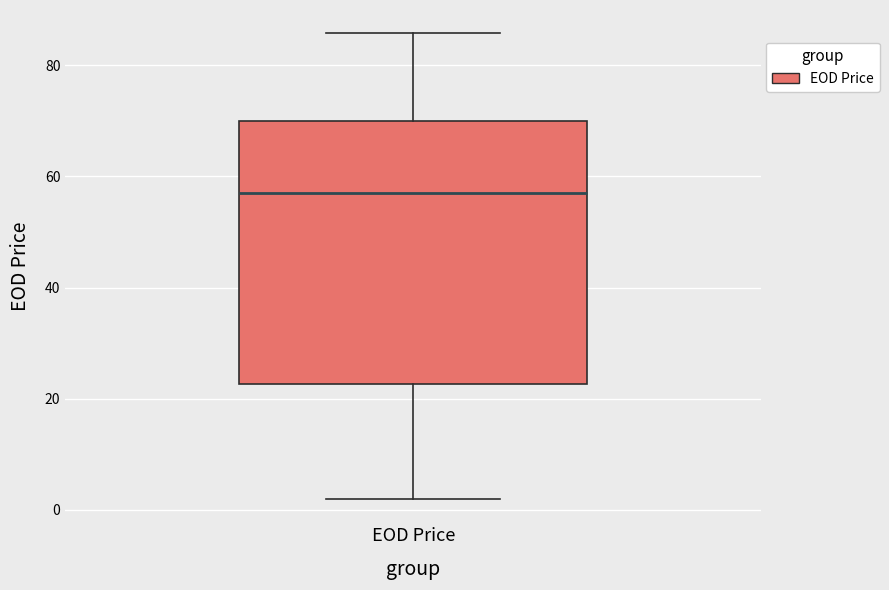

Read this box plot against the y-axis: the position of the median line, the range covered by the box, and the ends of both whiskers. The values are not printed on the chart, so give them approximately, as read against the axis.

median 56, box 22 to 70, whiskers 2 to 86